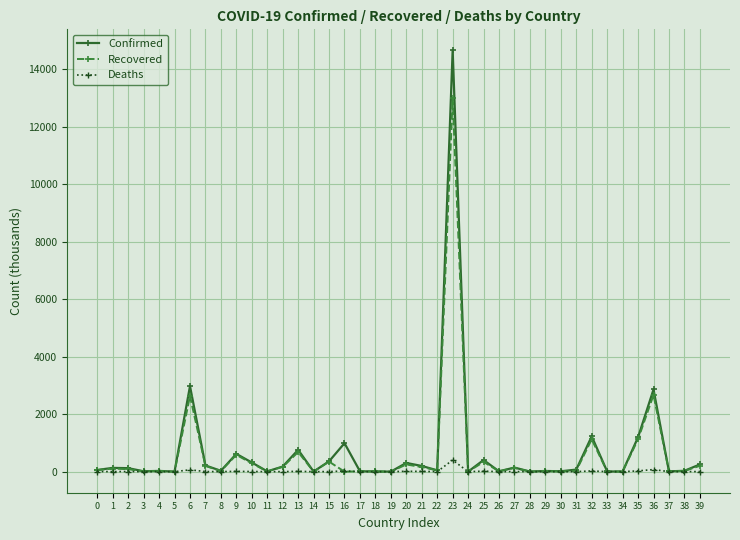

At how many categories does at least one series exceed 2132?

3